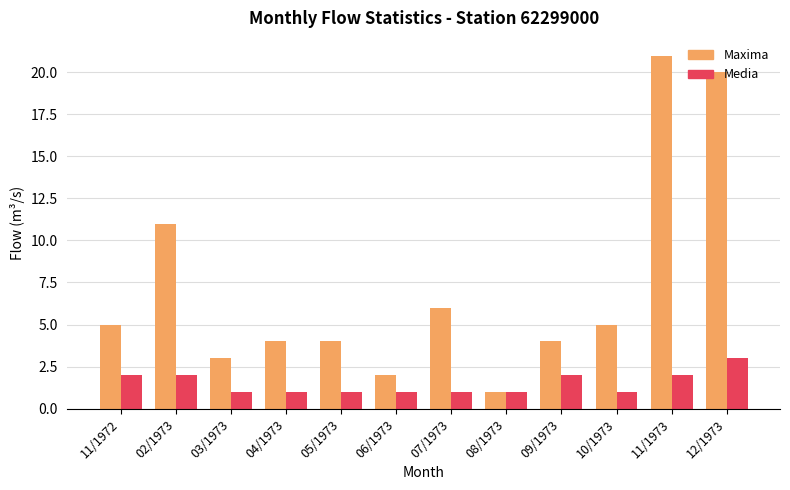

What is the sum of all Media values?

18